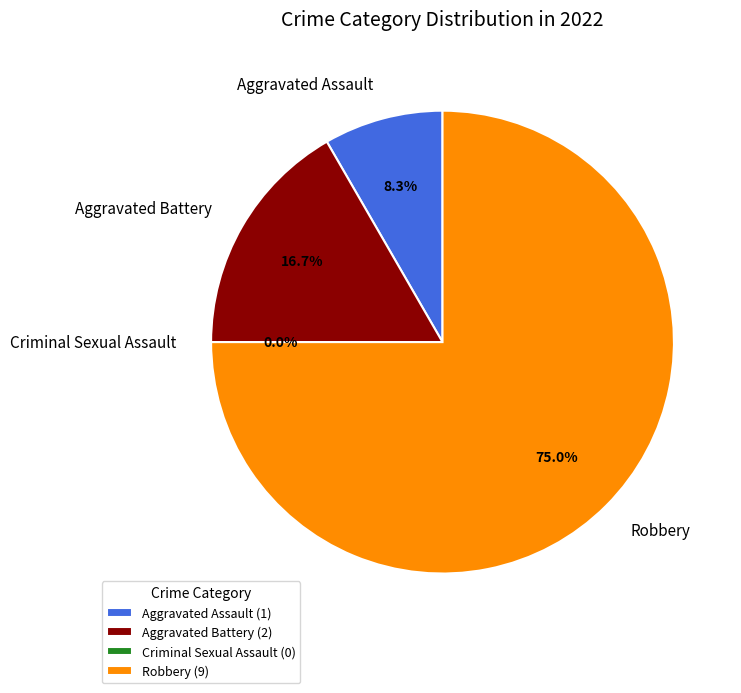

To the nearest percent, what portion does Robbery represent?

75%